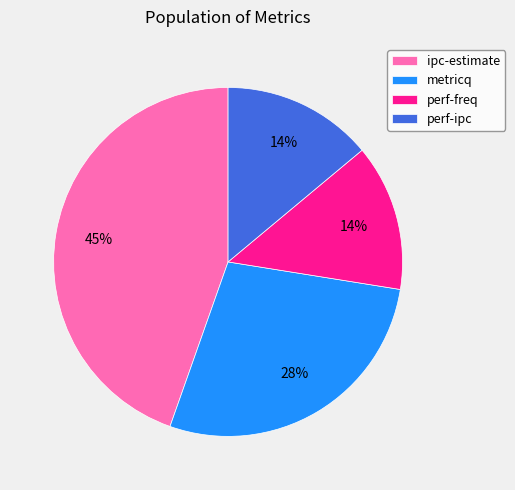

What percentage is the ipc-estimate slice, to the nearest percent?

45%